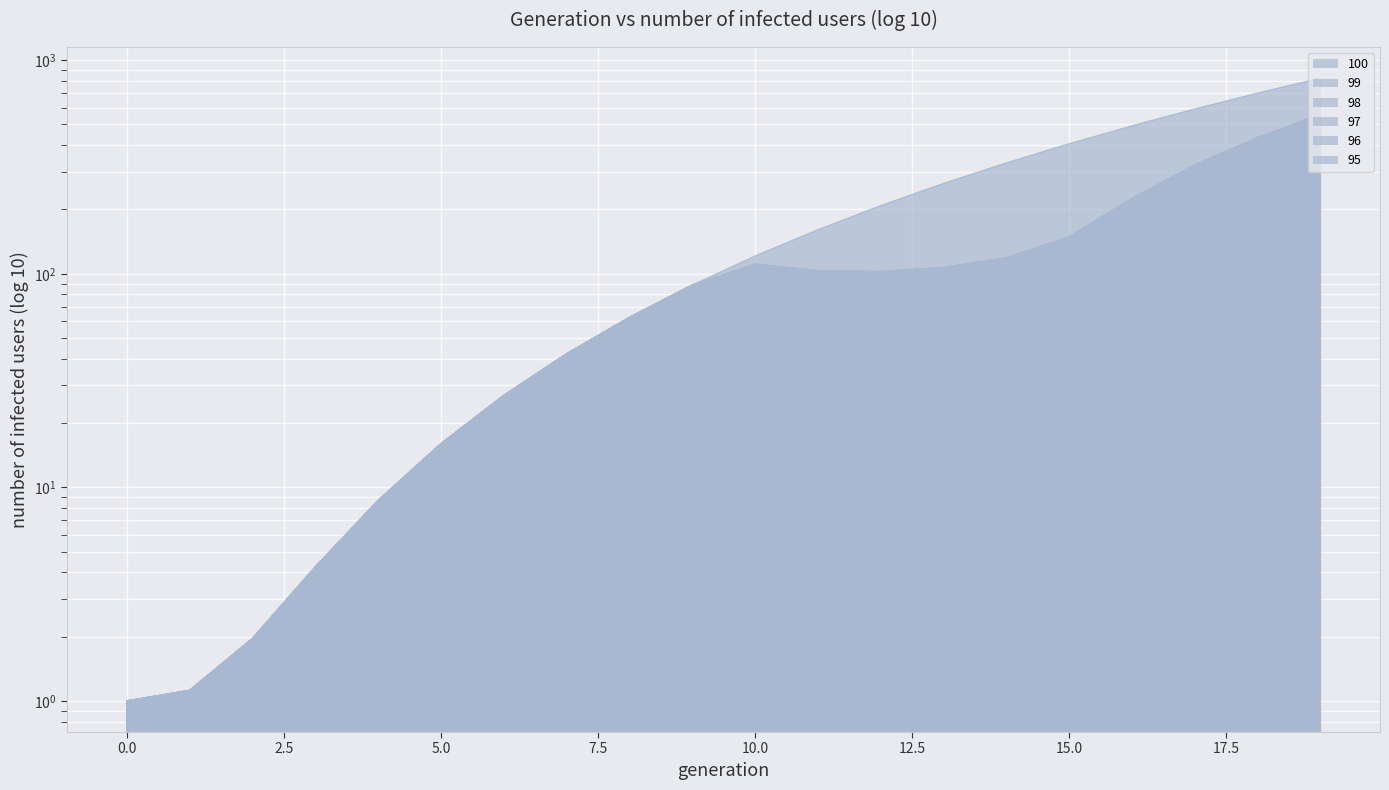

At which label is 95 closest to 278?

17